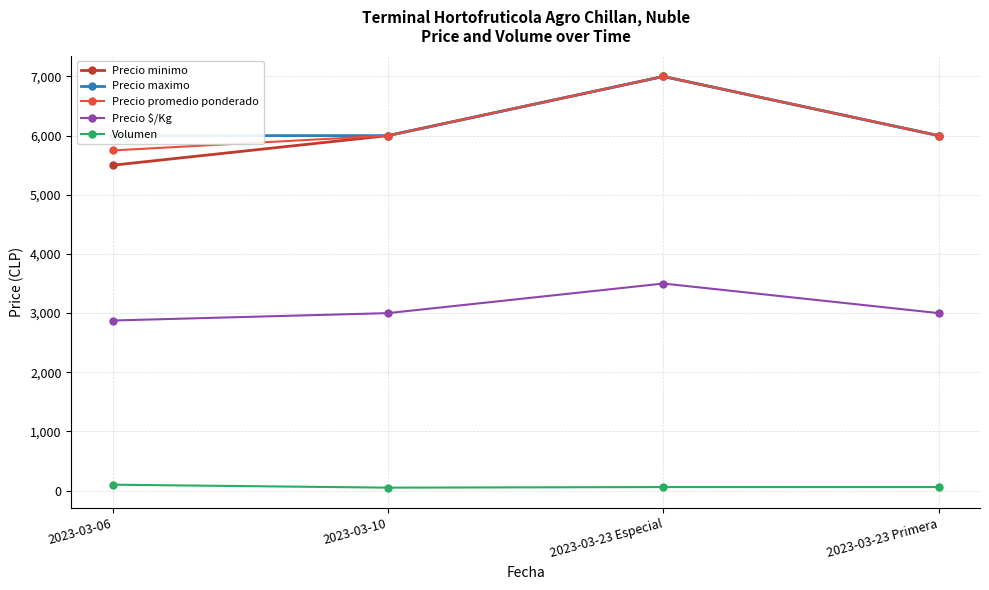

At which category is the sum across all series the highest?

2023-03-23 Especial